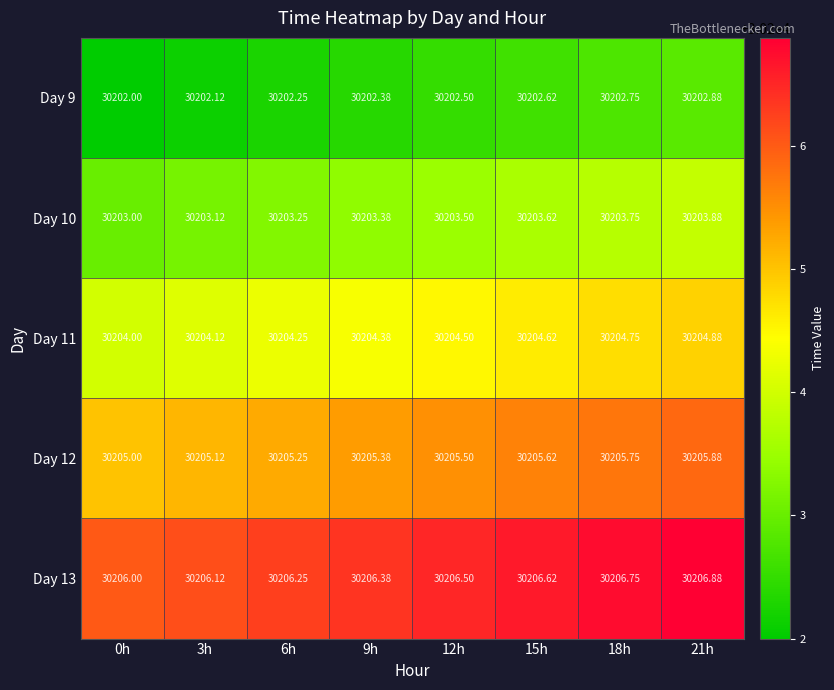

Is the value of Day 10 at 21h greater than the value of Day 12 at 18h?

No